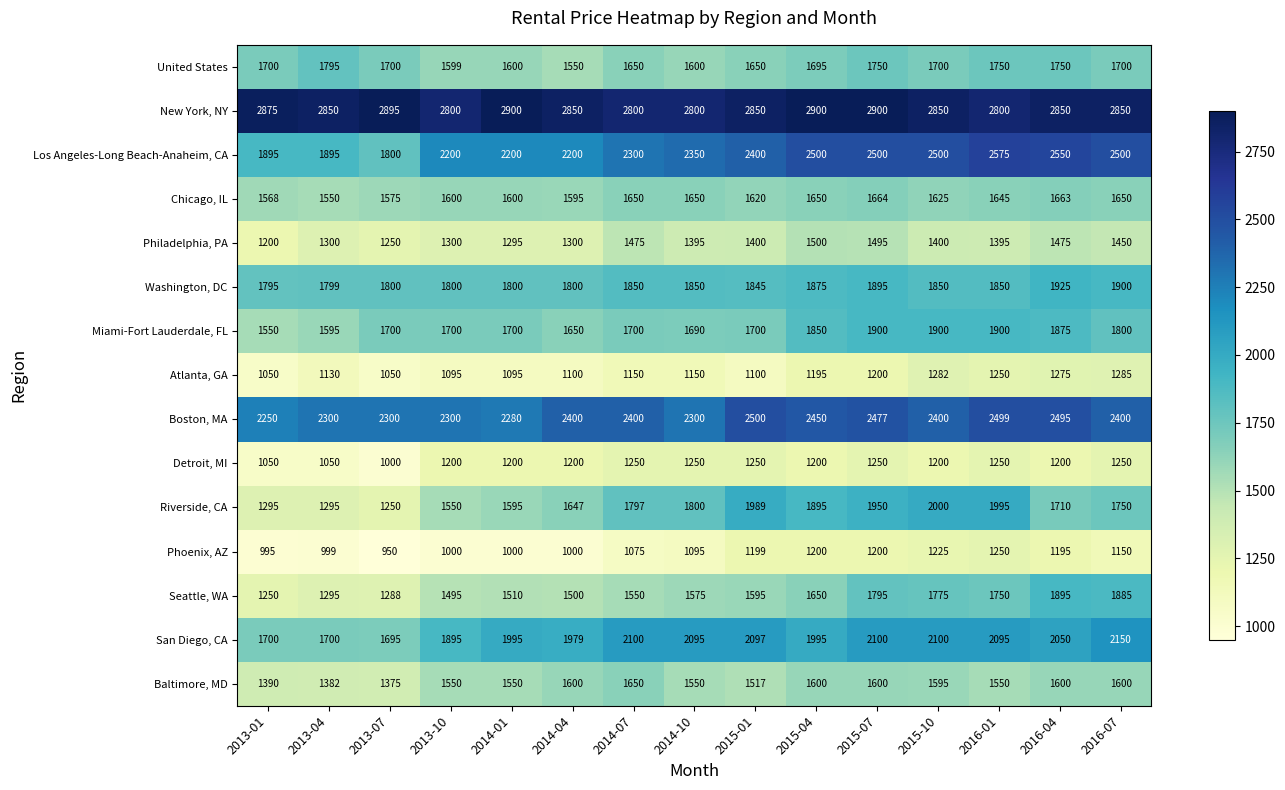

What is the minimum value for United States?

1550